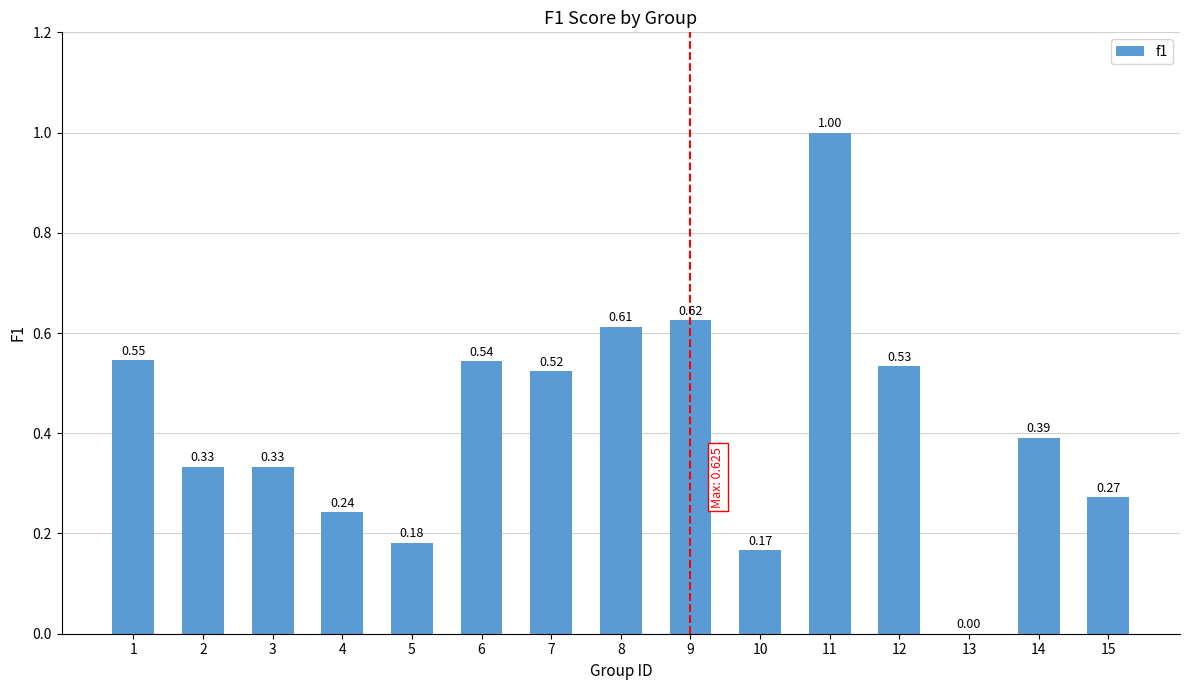

Does the chart contain stacked bars?

No